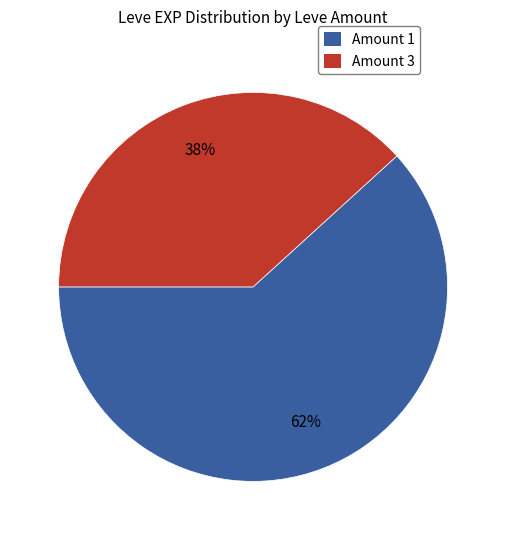

How many slices are in this pie chart?

2